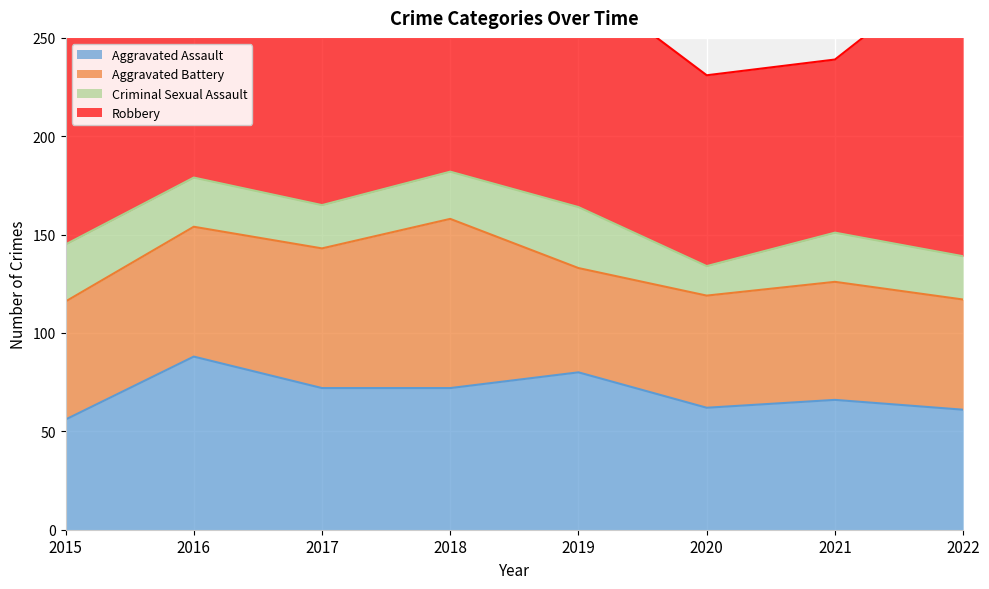

What is the total value across all series at 2017?

367